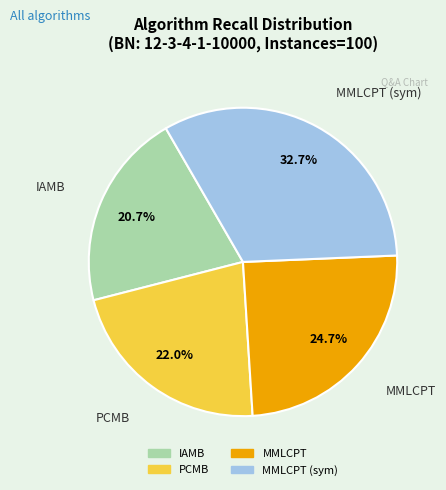

How many slices are in this pie chart?

4